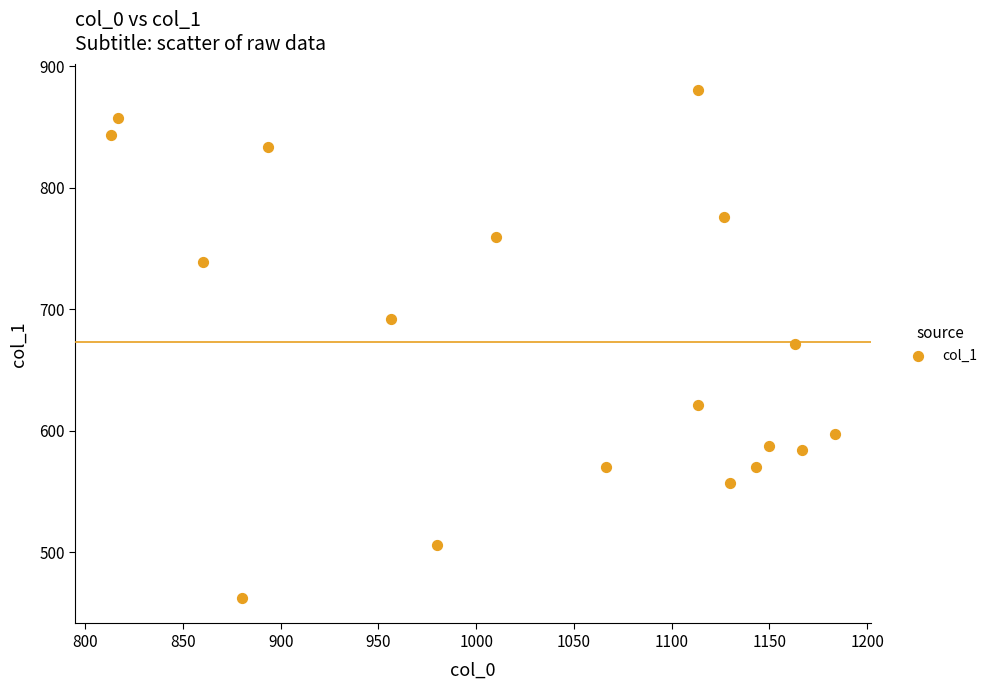

How many points are shown in the scatter plot?

18